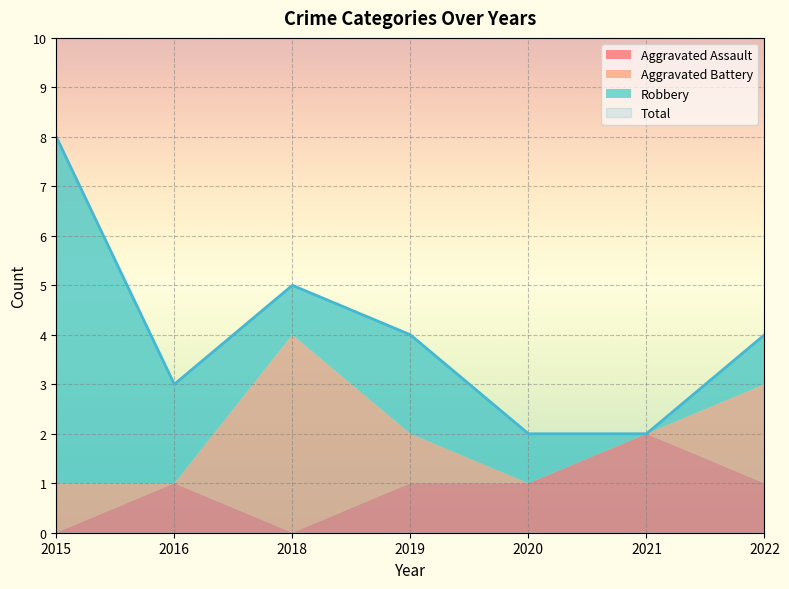

List the series in order of their peak value, highest first.

Total, Robbery, Aggravated Battery, Aggravated Assault